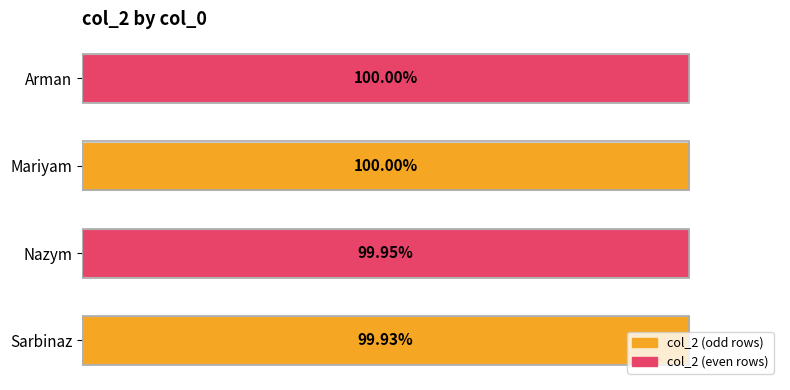

Are the bars horizontal?

Yes